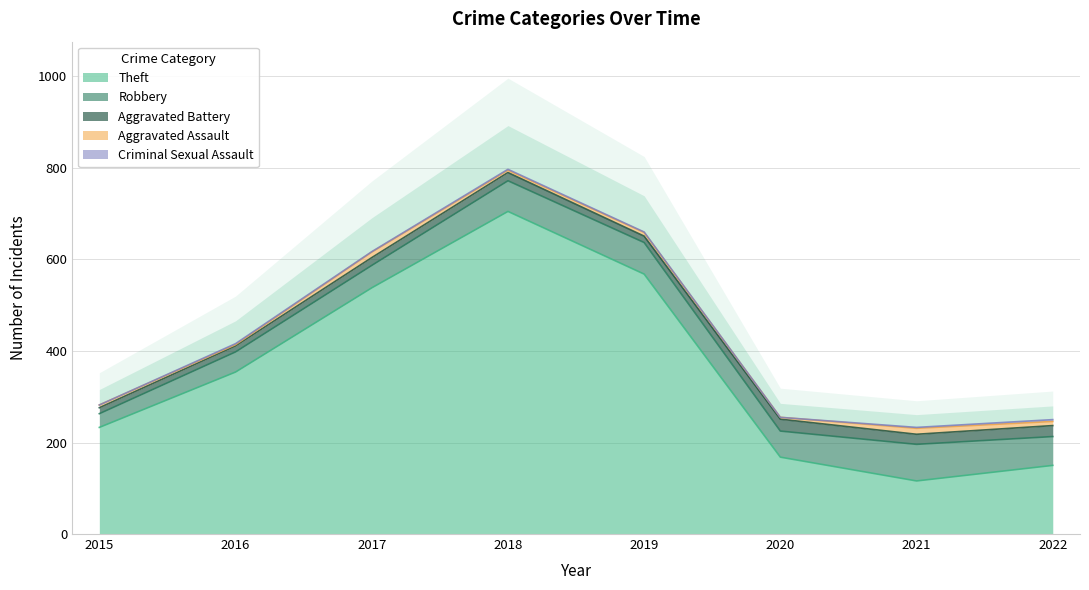

Which category has the highest value across all series?

2018